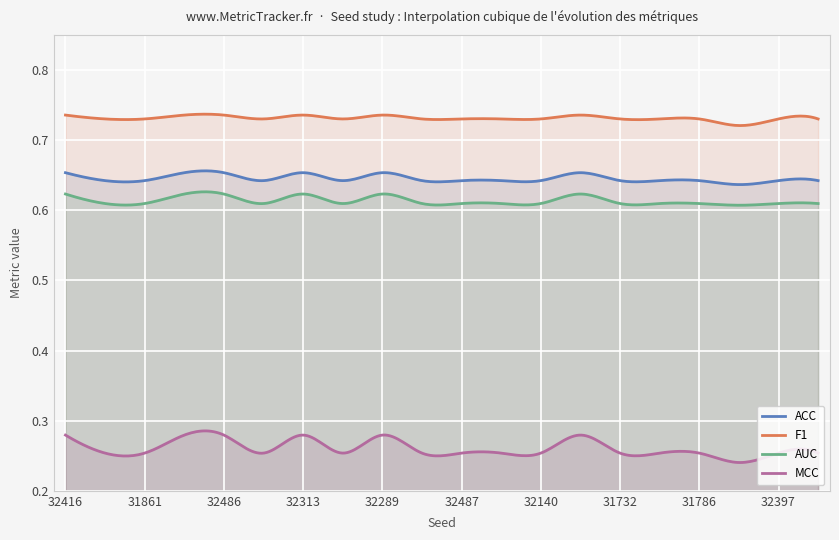

Which series has the largest range (max minus min)?

MCC